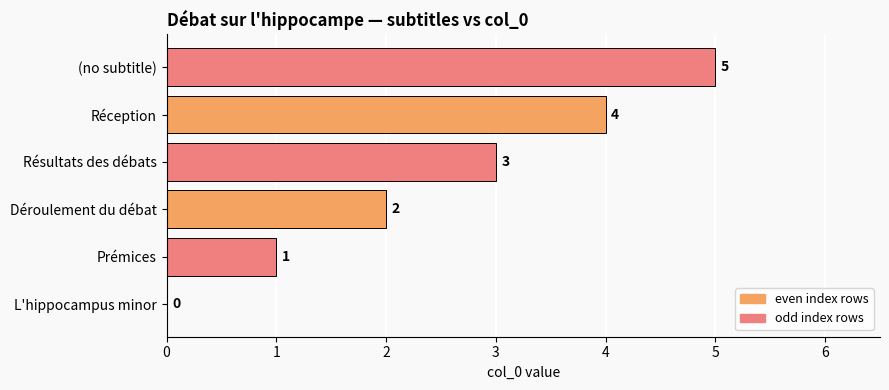

The value at (no subtitle) is 5. True or false?

True